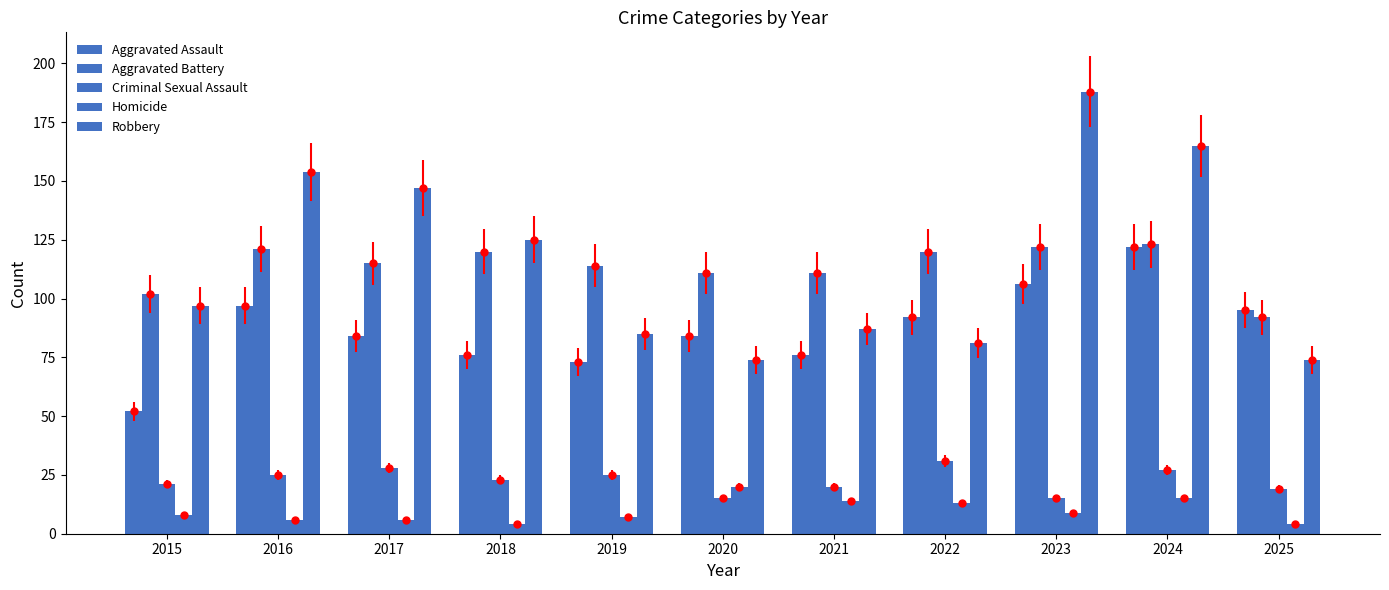

How many categories are shown in the chart?

11